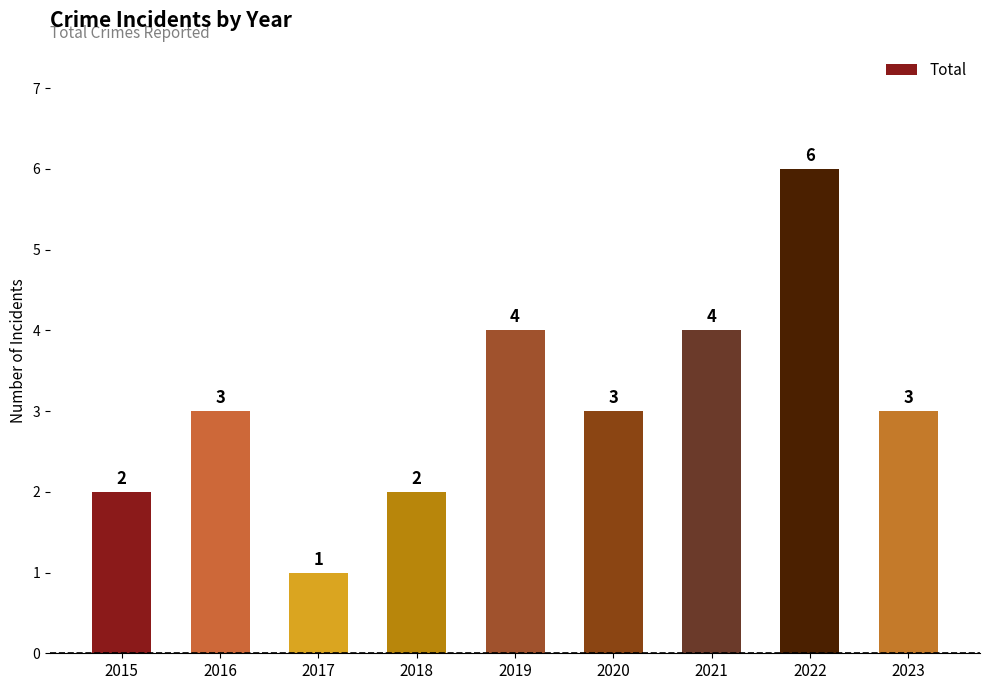

How many values are between 2 and 4?

7